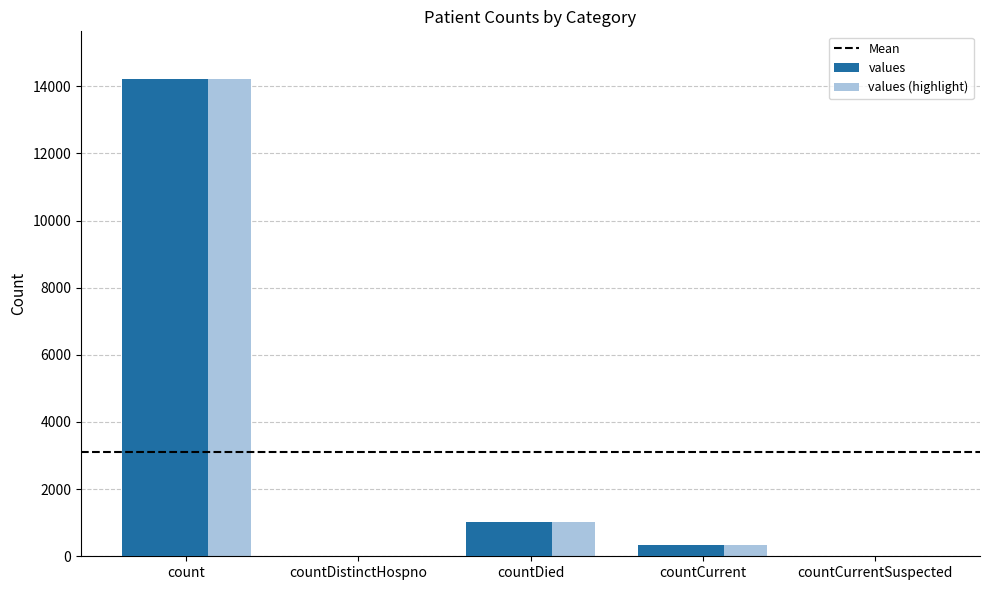

Is it true that values equals 14215 at count?

True